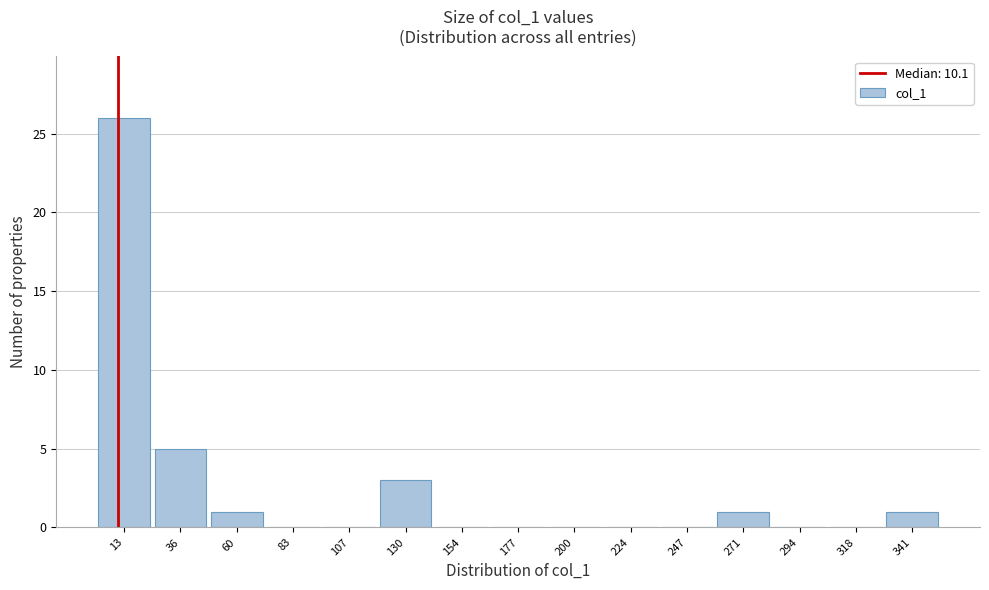

Over which range of the x-axis is the bar tallest?

0 to 25